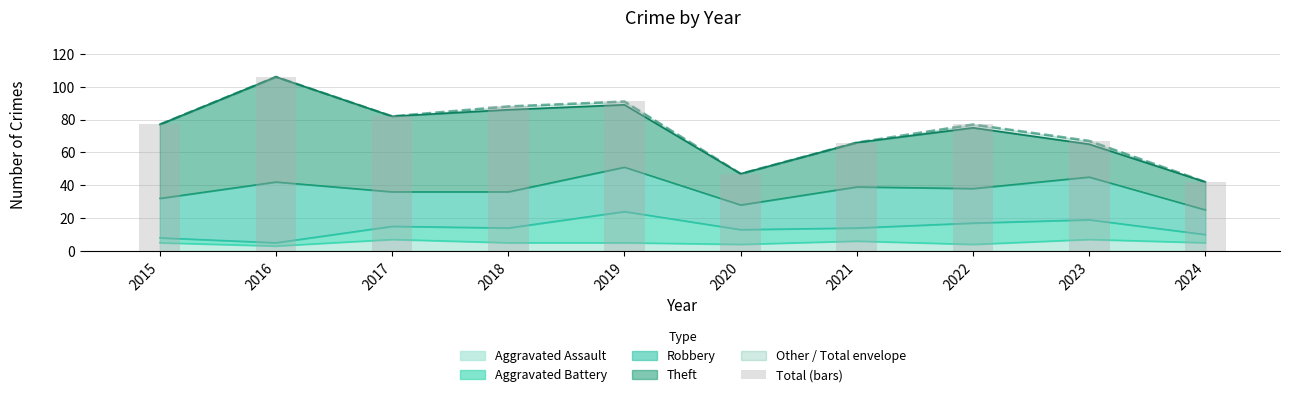

At which label is the value closest to 74?

2015